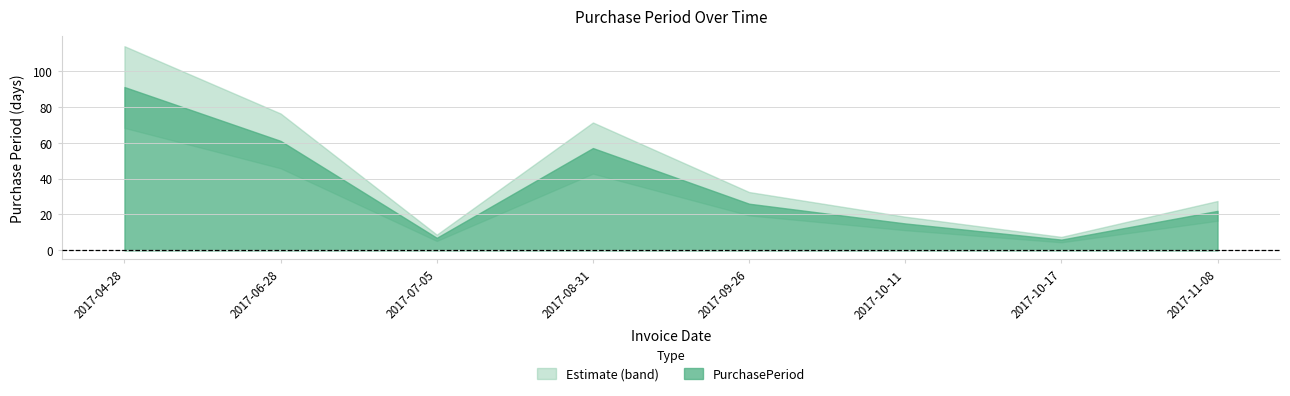

What position from the left is 2017-10-17?

7